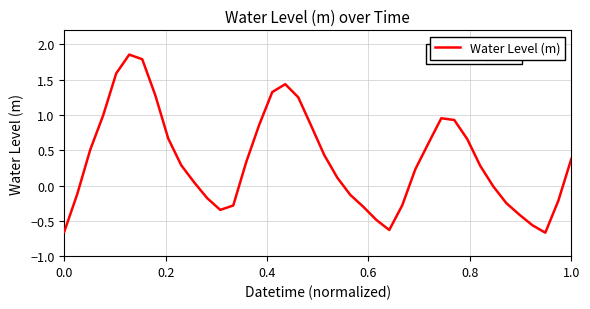

What is the difference between the second highest and minimum values?

2.5